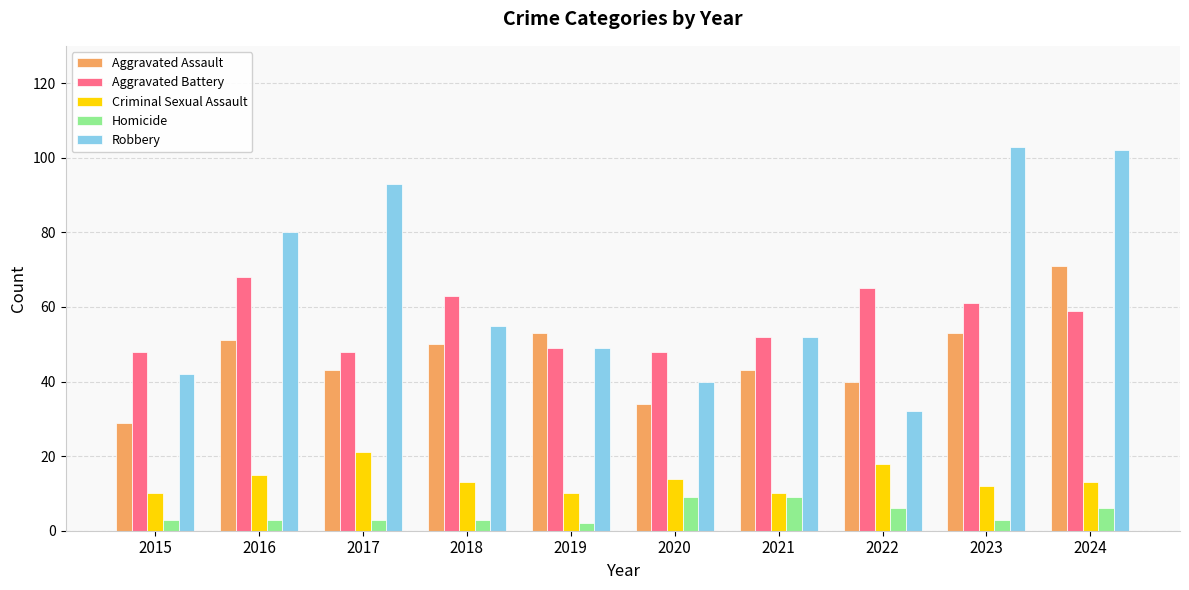

Is it true that Homicide equals 15 at 2021?

False